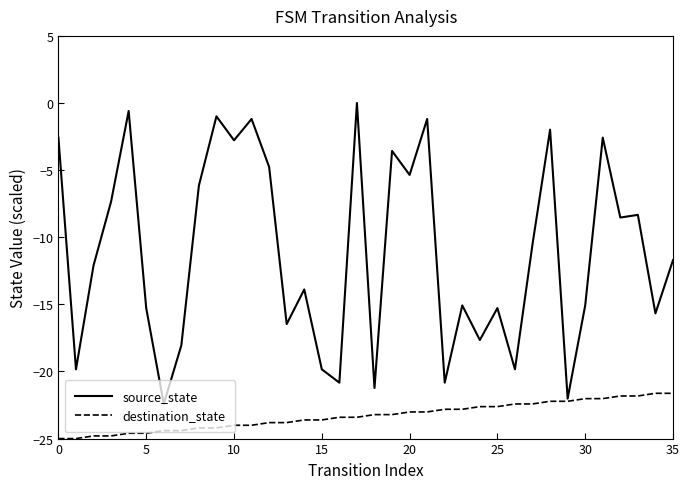

What is the lowest value of the source_state series?

-22.4